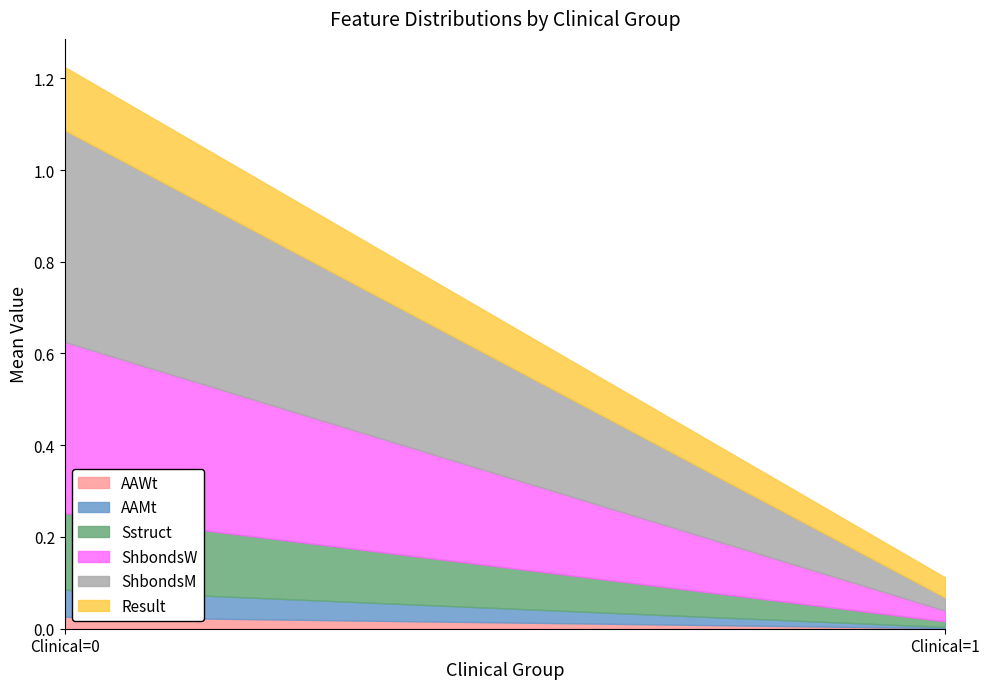

Between Clinical=0 and Clinical=1, which is larger?

Clinical=0